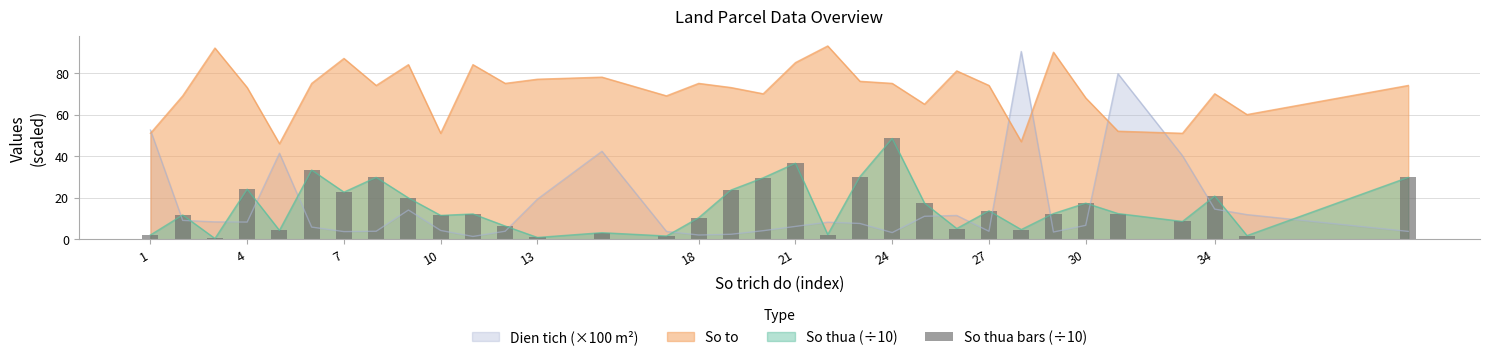

True or false: So thua (÷10) has a value of 17.4 at 30.

True